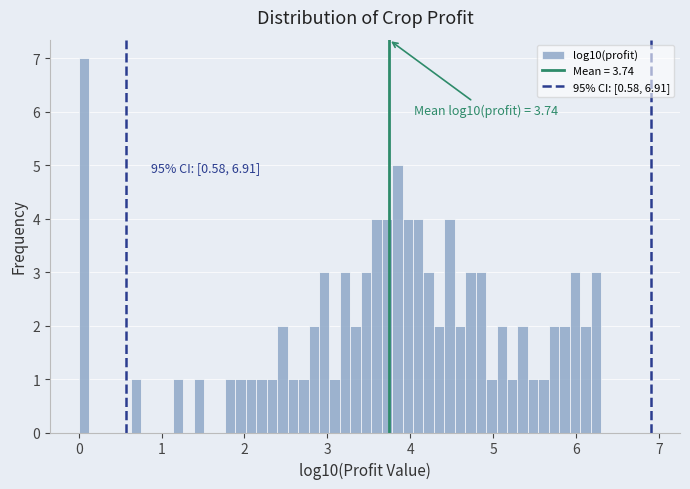

Around what value on the x-axis is the tallest bar? Give the approximate position of its centre, as read against the axis.

0.1